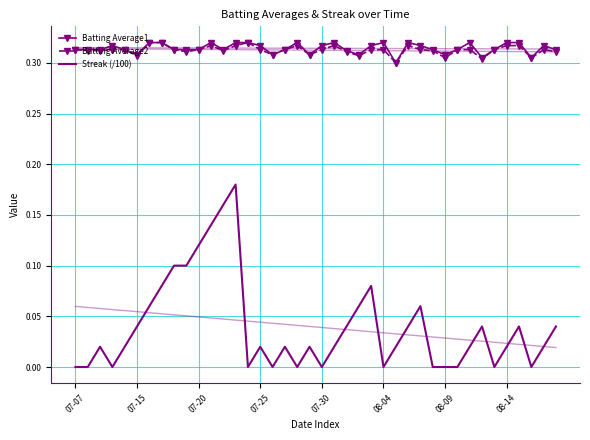

True or false: Batting Average1 has more than 2 interior local peaks.

True